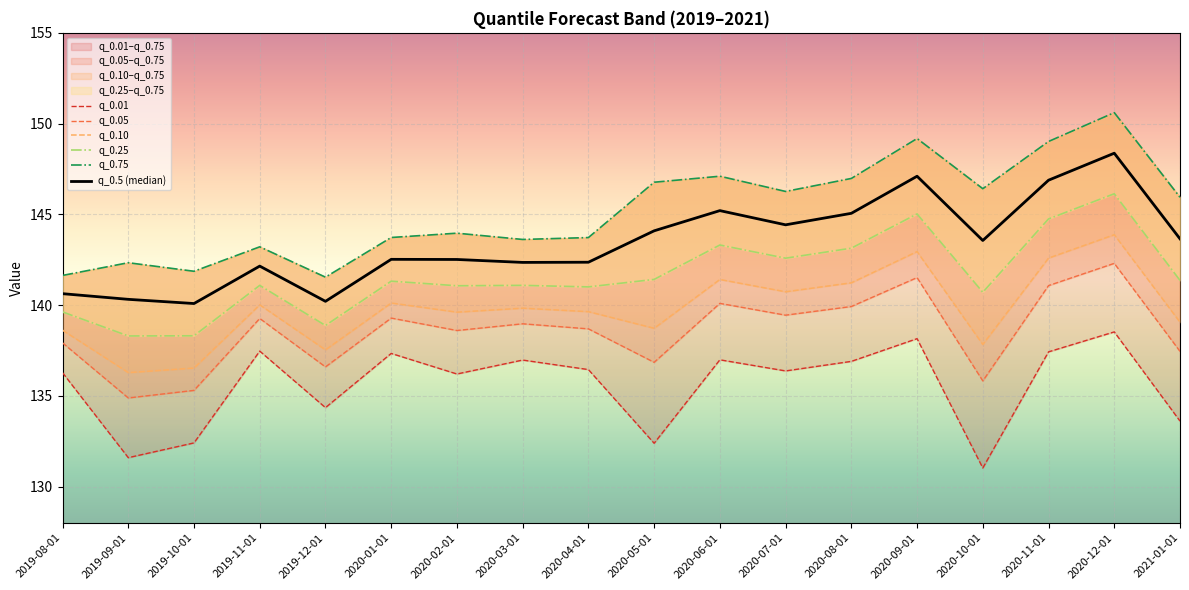

Reading left to right, list all the values displayed in this chart.

q_0.01: 2019-08-01=136.3	2019-09-01=131.6	2019-10-01=132.4	2019-11-01=137.5	2019-12-01=134.3	2020-01-01=137.3	2020-02-01=136.2	2020-03-01=137.0	2020-04-01=136.4	2020-05-01=132.4	2020-06-01=137.0	2020-07-01=136.4	2020-08-01=136.9	2020-09-01=138.1	2020-10-01=131.0	2020-11-01=137.4	2020-12-01=138.5	2021-01-01=133.6
q_0.05: 2019-08-01=137.9	2019-09-01=134.9	2019-10-01=135.3	2019-11-01=139.3	2019-12-01=136.6	2020-01-01=139.3	2020-02-01=138.6	2020-03-01=139.0	2020-04-01=138.7	2020-05-01=136.8	2020-06-01=140.1	2020-07-01=139.4	2020-08-01=139.9	2020-09-01=141.5	2020-10-01=135.8	2020-11-01=141.1	2020-12-01=142.3	2021-01-01=137.4
q_0.10: 2019-08-01=138.6	2019-09-01=136.3	2019-10-01=136.5	2019-11-01=140.0	2019-12-01=137.5	2020-01-01=140.1	2020-02-01=139.6	2020-03-01=139.8	2020-04-01=139.6	2020-05-01=138.7	2020-06-01=141.4	2020-07-01=140.7	2020-08-01=141.2	2020-09-01=142.9	2020-10-01=137.8	2020-11-01=142.6	2020-12-01=143.9	2021-01-01=139.1
q_0.25: 2019-08-01=139.6	2019-09-01=138.3	2019-10-01=138.3	2019-11-01=141.1	2019-12-01=138.9	2020-01-01=141.3	2020-02-01=141.1	2020-03-01=141.1	2020-04-01=141.0	2020-05-01=141.4	2020-06-01=143.3	2020-07-01=142.6	2020-08-01=143.1	2020-09-01=145.0	2020-10-01=140.7	2020-11-01=144.7	2020-12-01=146.1	2021-01-01=141.4
q_0.75: 2019-08-01=141.6	2019-09-01=142.3	2019-10-01=141.9	2019-11-01=143.2	2019-12-01=141.5	2020-01-01=143.7	2020-02-01=144.0	2020-03-01=143.6	2020-04-01=143.7	2020-05-01=146.8	2020-06-01=147.1	2020-07-01=146.3	2020-08-01=147.0	2020-09-01=149.2	2020-10-01=146.4	2020-11-01=149.0	2020-12-01=150.6	2021-01-01=145.9
q_0.5 (median): 2019-08-01=140.6	2019-09-01=140.3	2019-10-01=140.1	2019-11-01=142.1	2019-12-01=140.2	2020-01-01=142.5	2020-02-01=142.5	2020-03-01=142.3	2020-04-01=142.4	2020-05-01=144.1	2020-06-01=145.2	2020-07-01=144.4	2020-08-01=145.1	2020-09-01=147.1	2020-10-01=143.6	2020-11-01=146.9	2020-12-01=148.4	2021-01-01=143.6